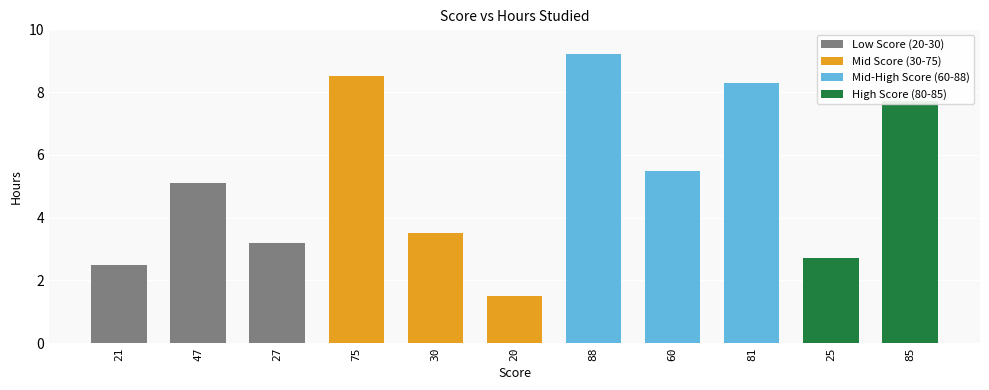

What is the average value?

5.2